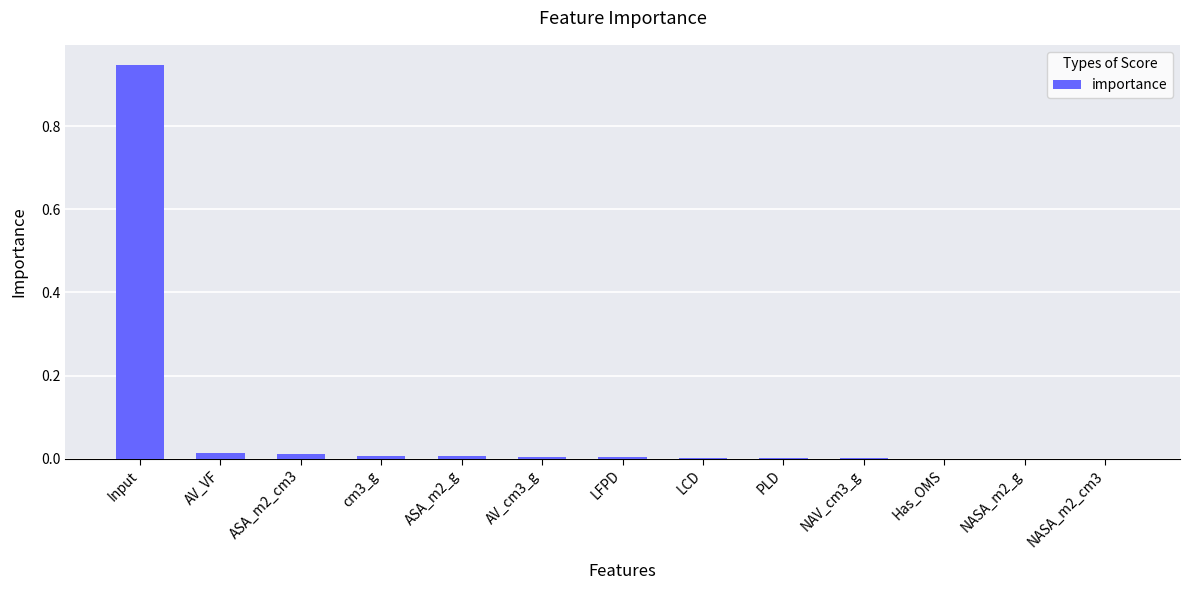

At which category does the chart reach its peak across all series?

Input